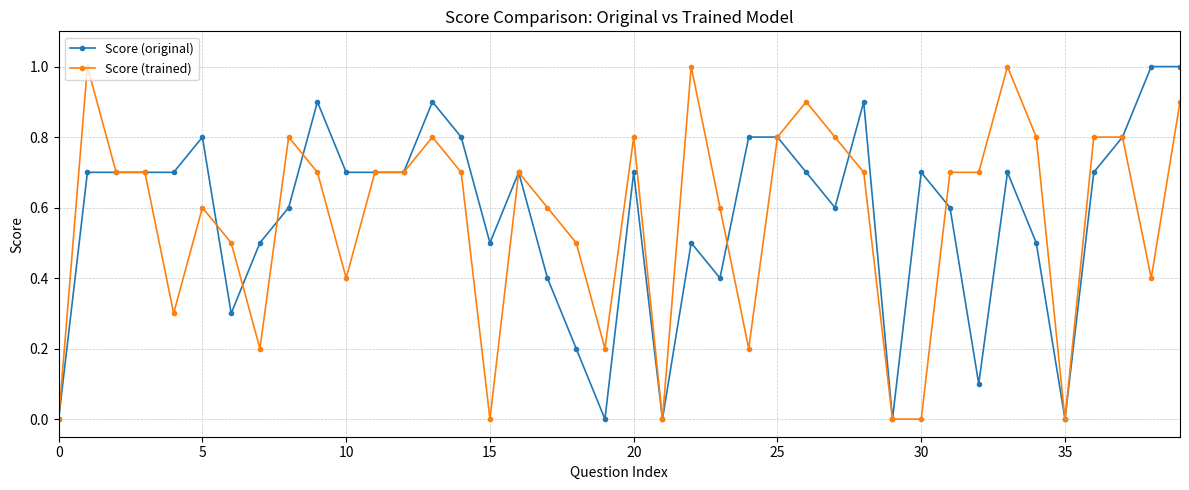

True or false: Score (original) has more than 2 points higher than both neighbors.

True